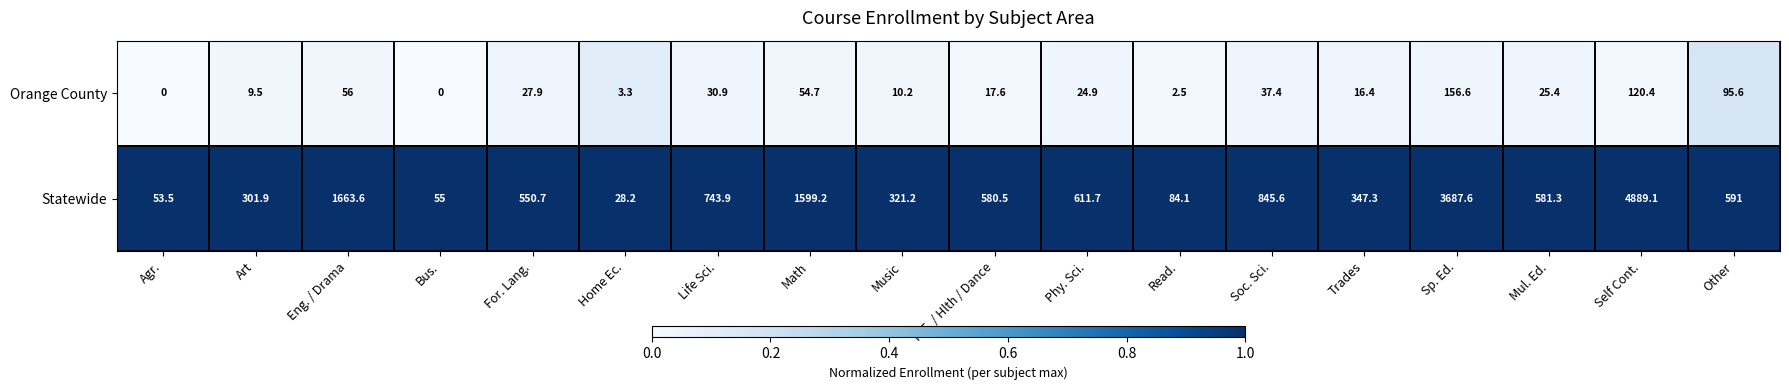

What is the maximum value shown in the chart?

4889.1